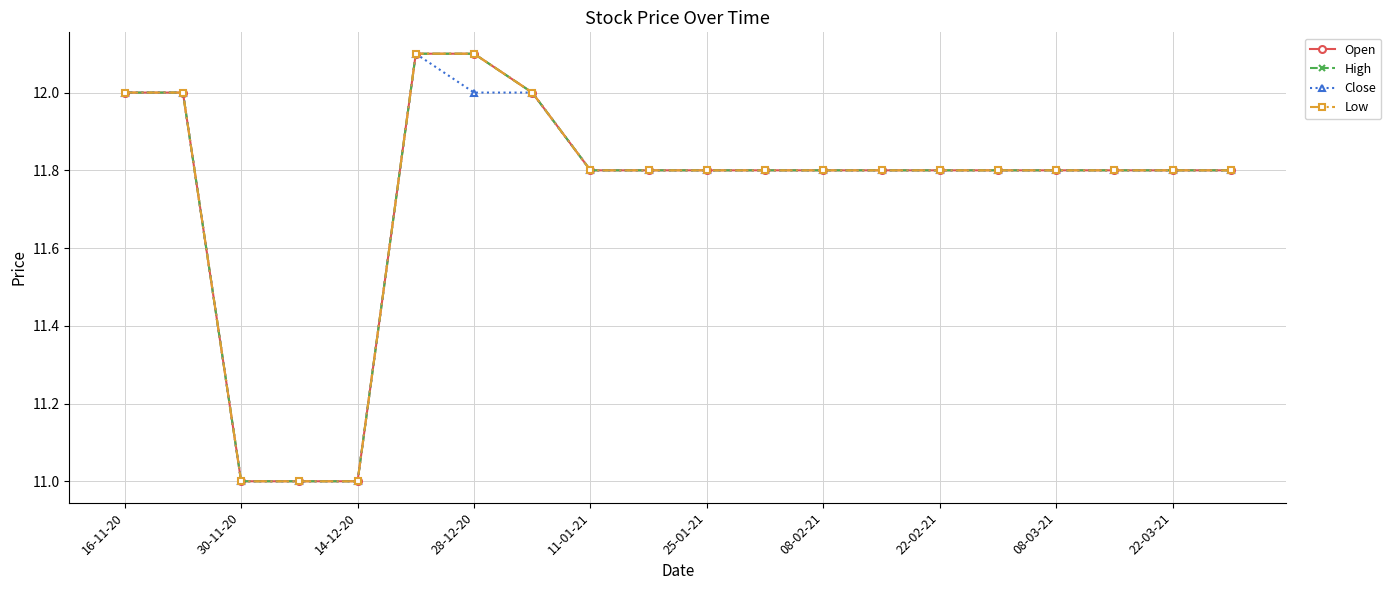

Does the chart display data point markers on the line(s)?

Yes